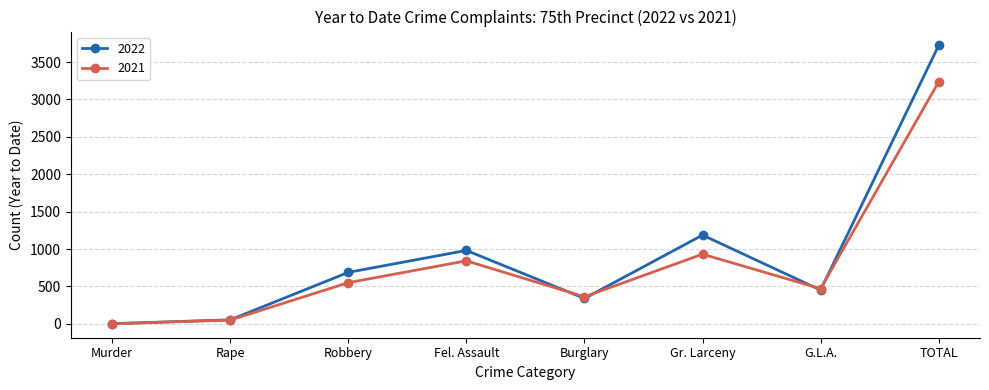

Between Robbery and G.L.A., which series saw the biggest shift?

2022